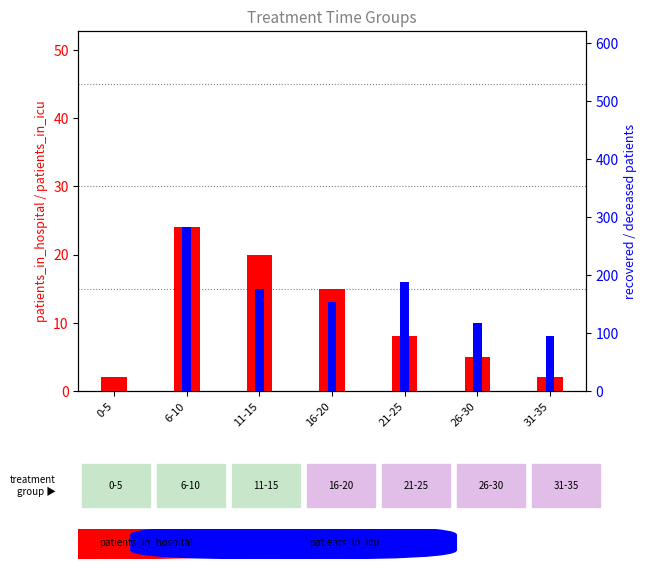

What is the sum of all patients_in_icu values?

86